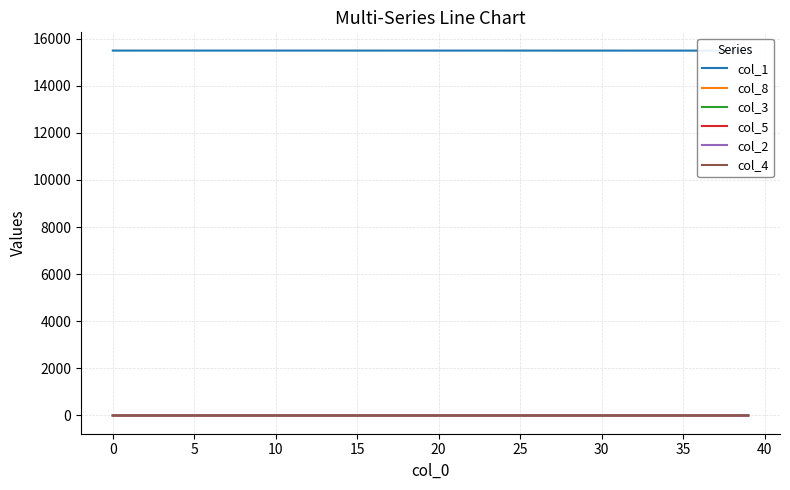

Which series has the largest total across all categories?

col_1